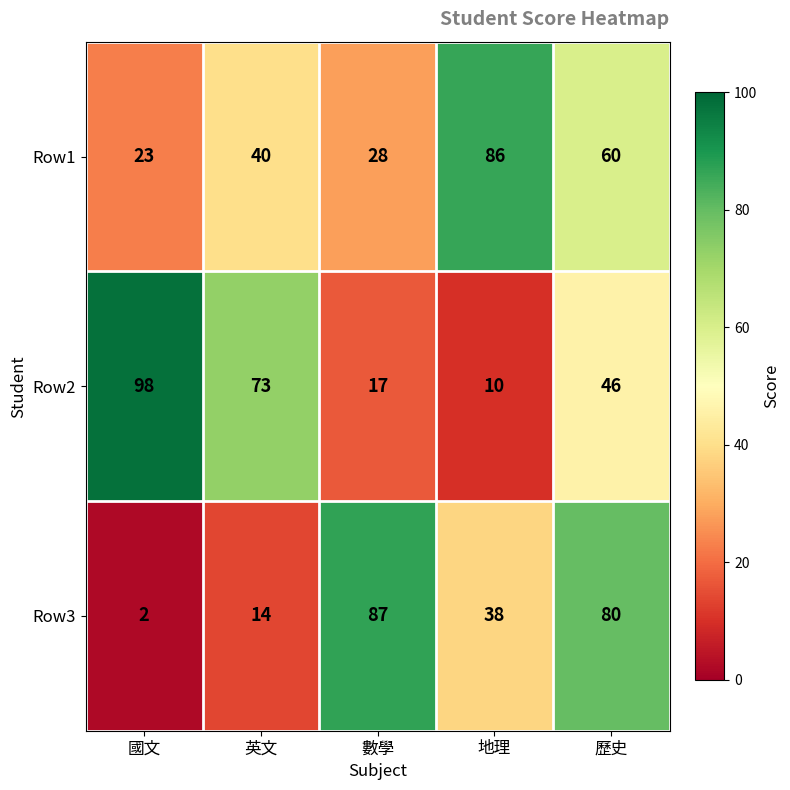

At 地理, list the series in order from smallest to largest.

Row2, Row3, Row1